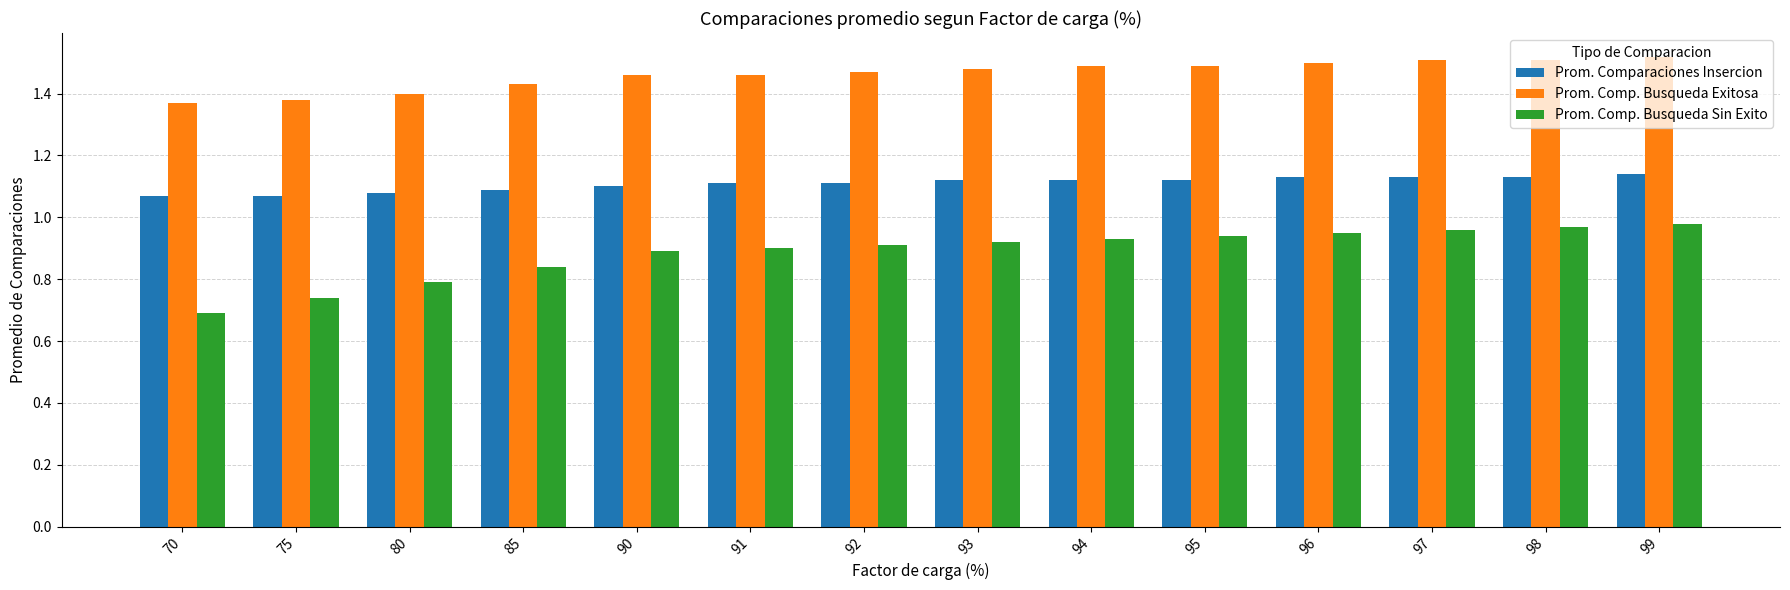

List the series in order of their overall mean, lowest first.

Prom. Comp. Busqueda Sin Exito, Prom. Comparaciones Insercion, Prom. Comp. Busqueda Exitosa